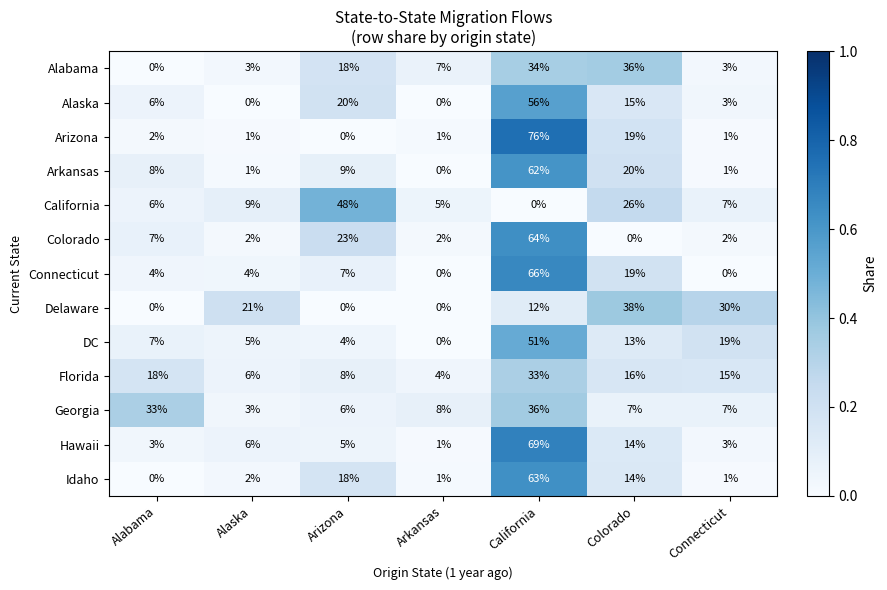

Which series has the widest spread of values?

Arizona